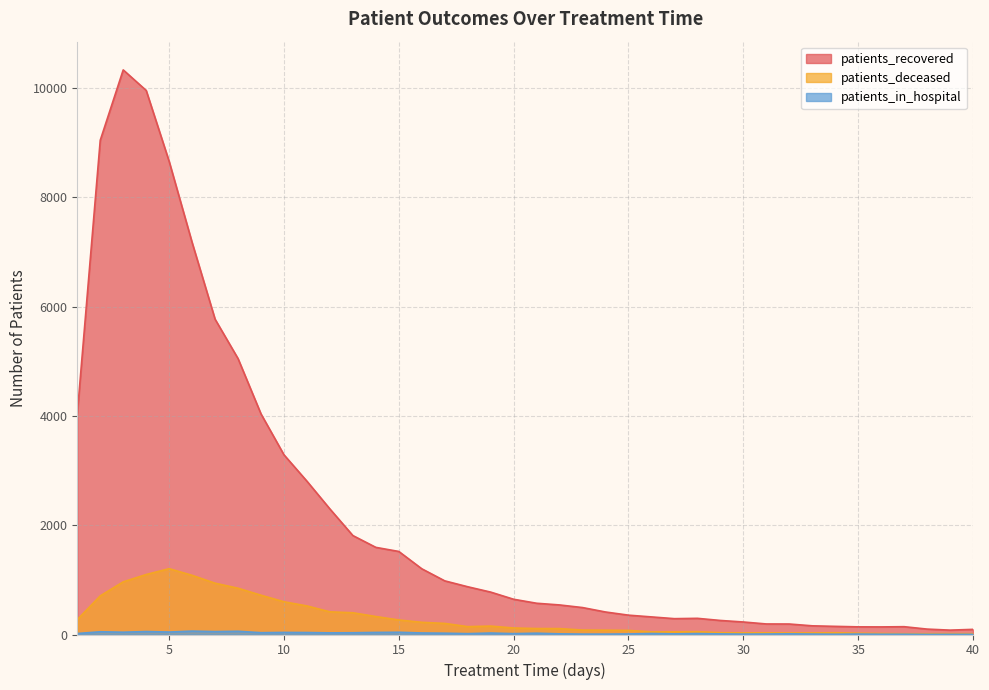

True or false: patients_in_hospital and patients_recovered cross at least once.

False